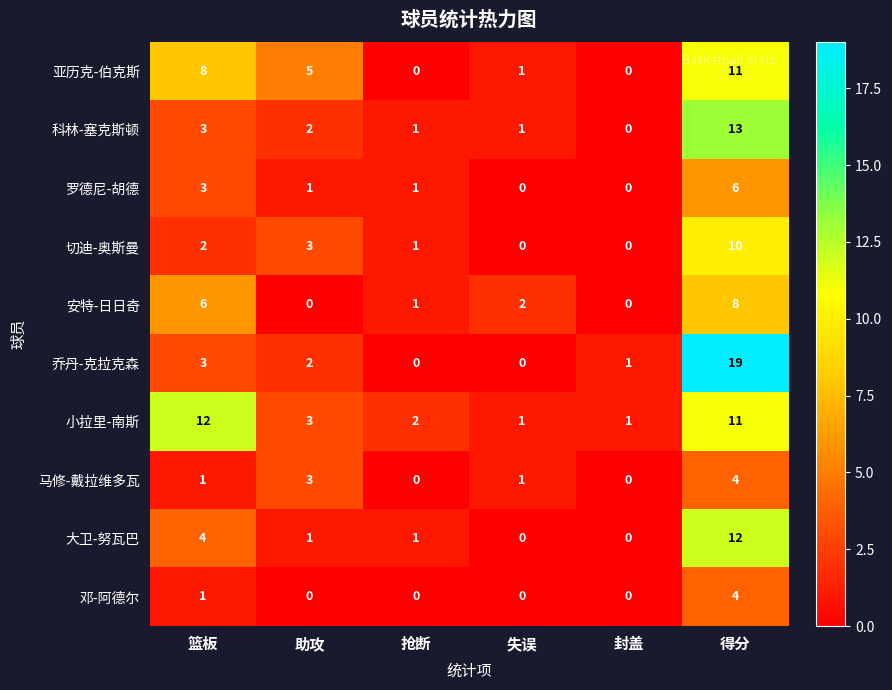

What is the sum of the 邓-阿德尔 values at 得分 and 封盖?

4